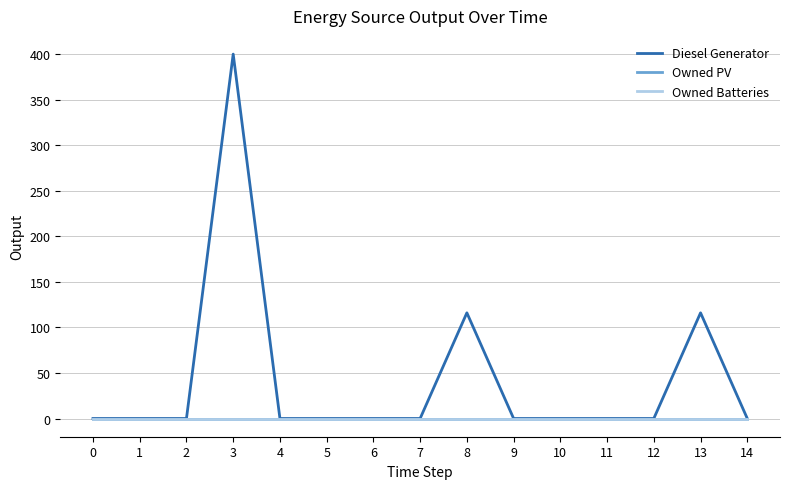

Which series changed the most between 11 and 14?

Diesel Generator